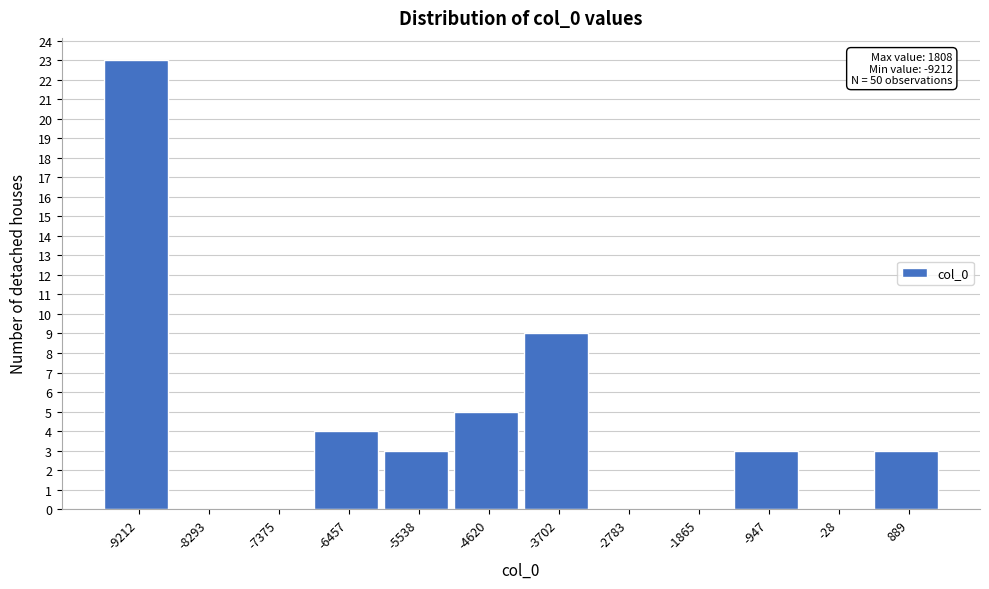

Reading left to right, extract all data points from this chart.

-9212=23	-8293=0	-7375=0	-6457=4	-5538=3	-4620=5	-3702=9	-2783=0	-1865=0	-947=3	-28=0	889=3